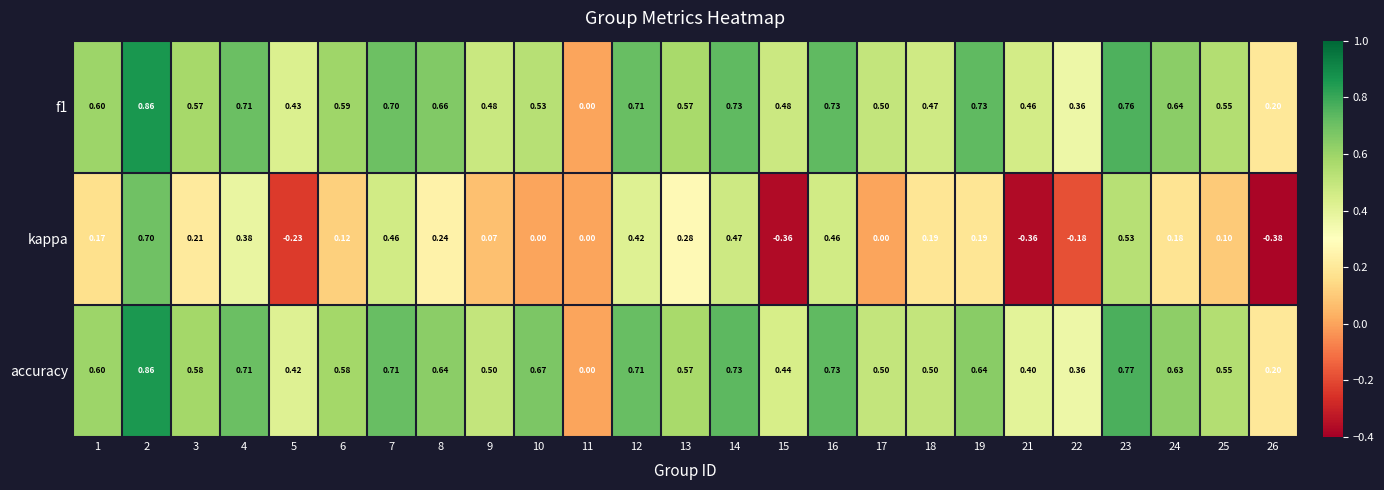

Between 5 and 10, which series saw the biggest shift?

accuracy